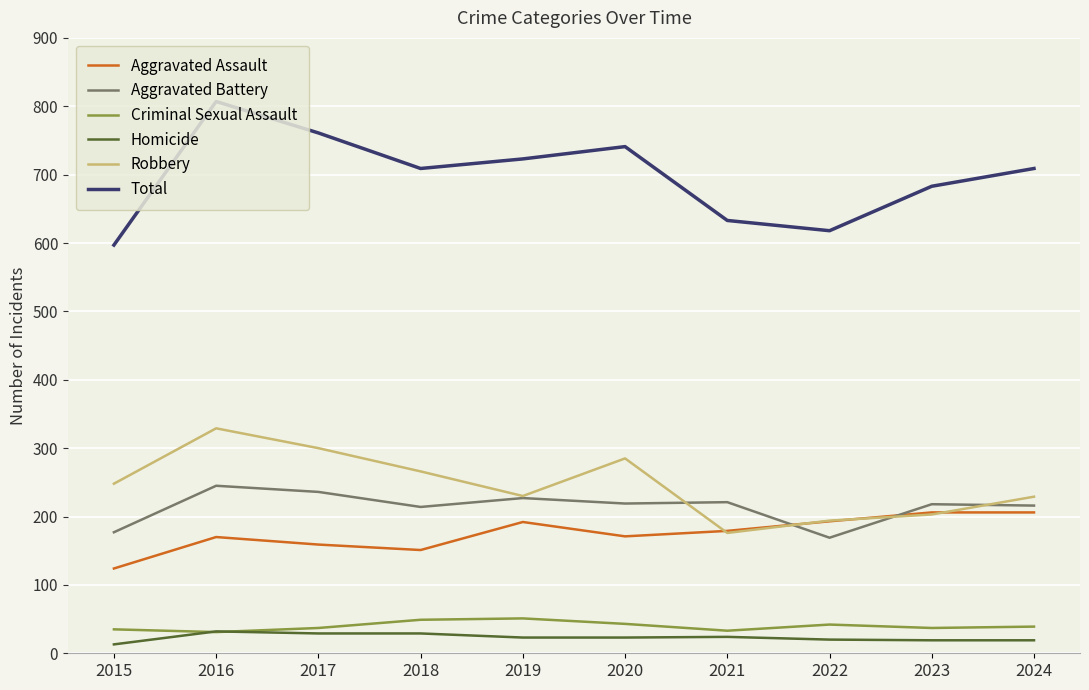

True or false: Criminal Sexual Assault and Total intersect in this chart.

False